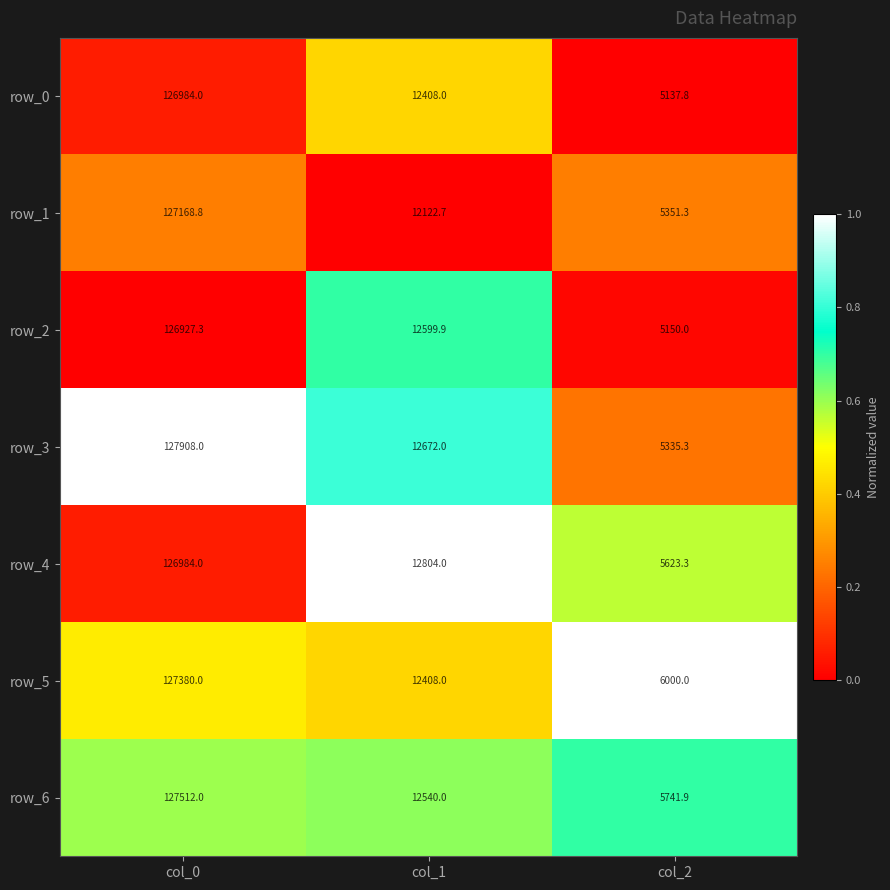

Is the value of row_6 at col_0 greater than the value of row_1 at col_2?

Yes